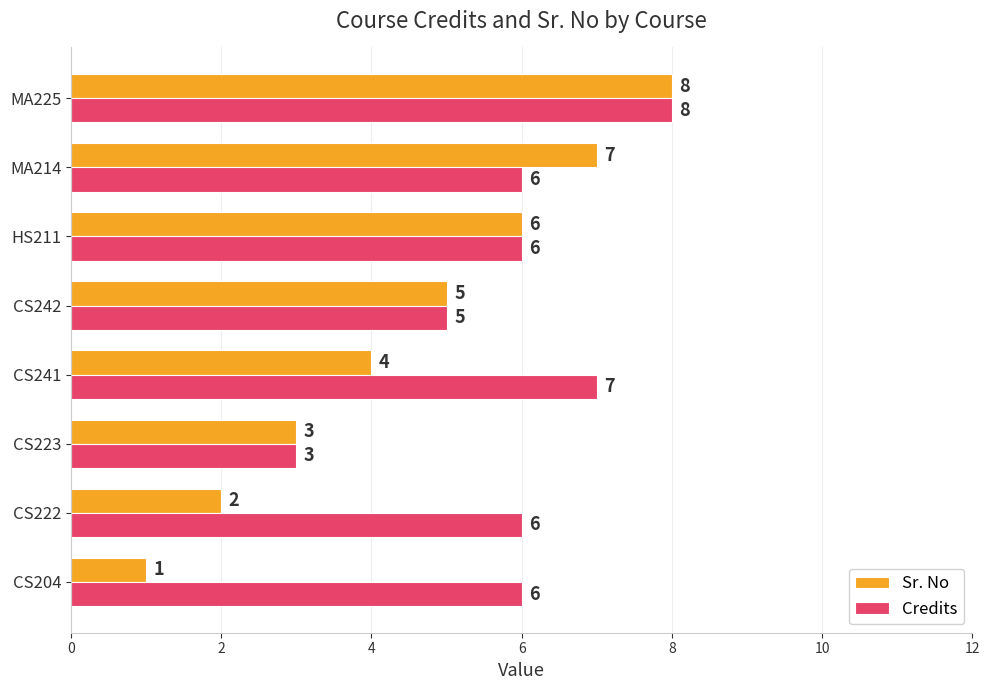

Where is Credits nearest to the value 5?

CS242